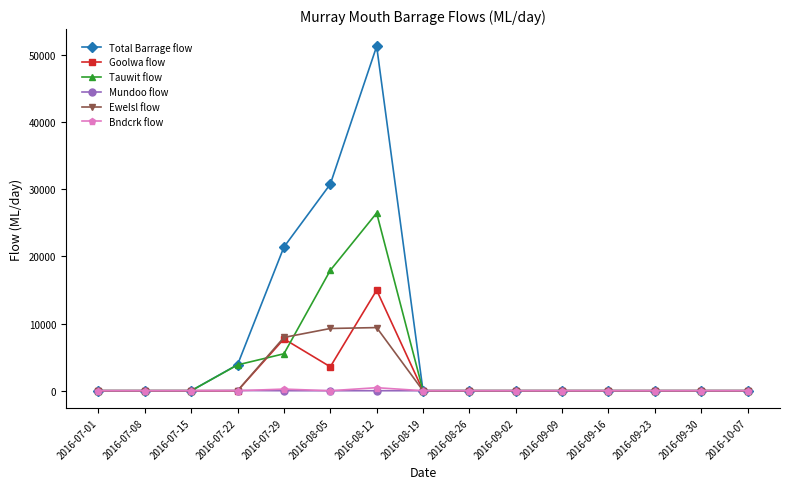

Does the chart display data point markers on the line(s)?

Yes